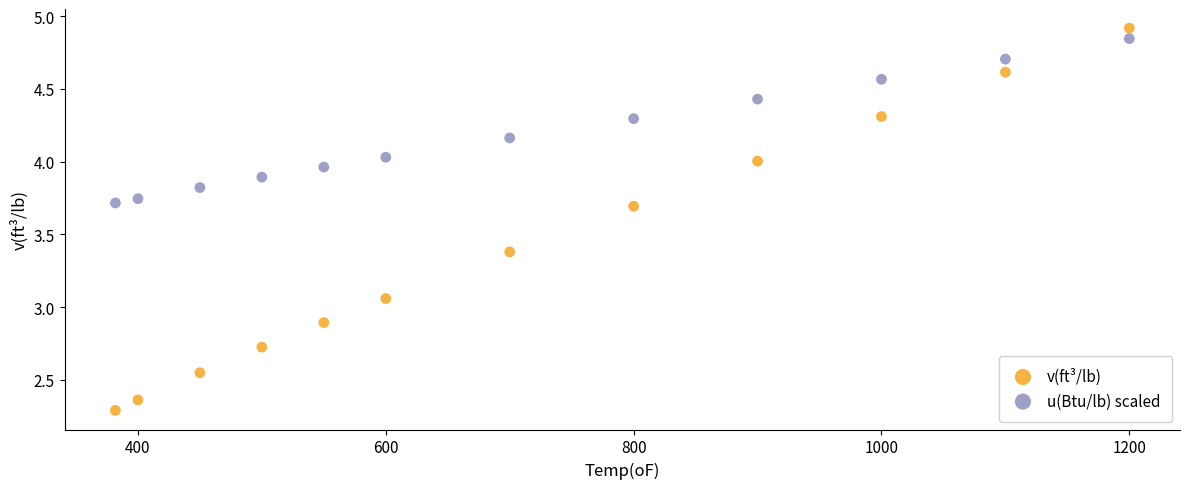

What are all the series names shown in the legend?

v(ft³/lb), u(Btu/lb) scaled